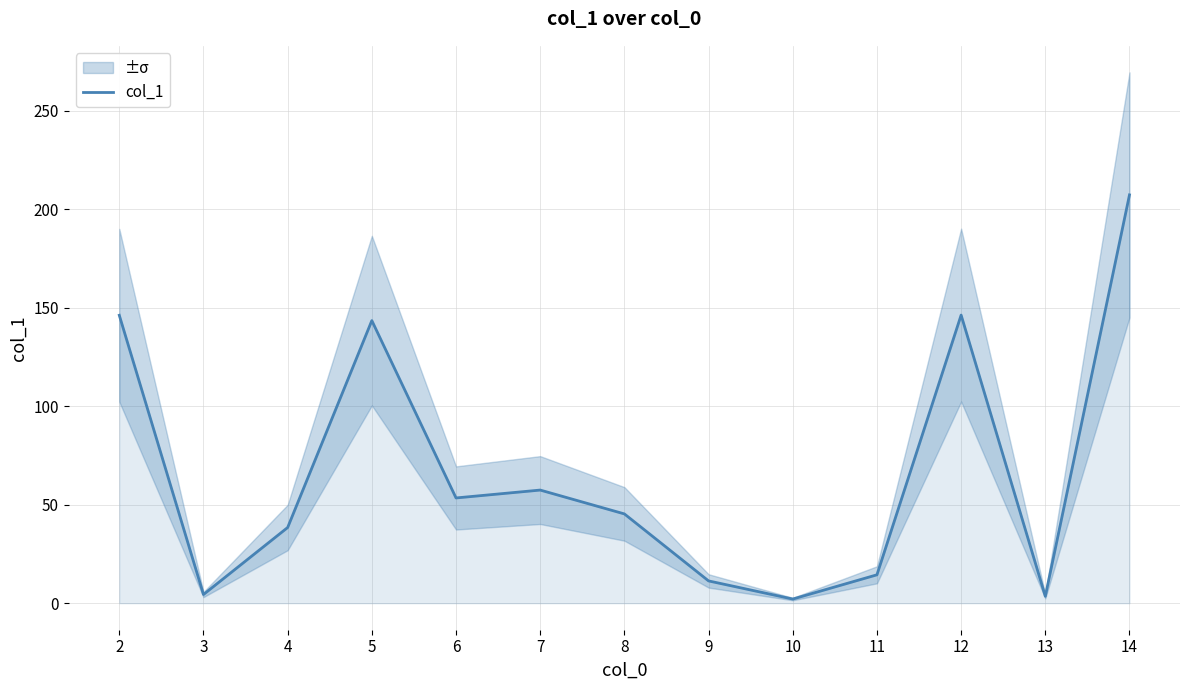

What is the greatest value displayed?

207.2